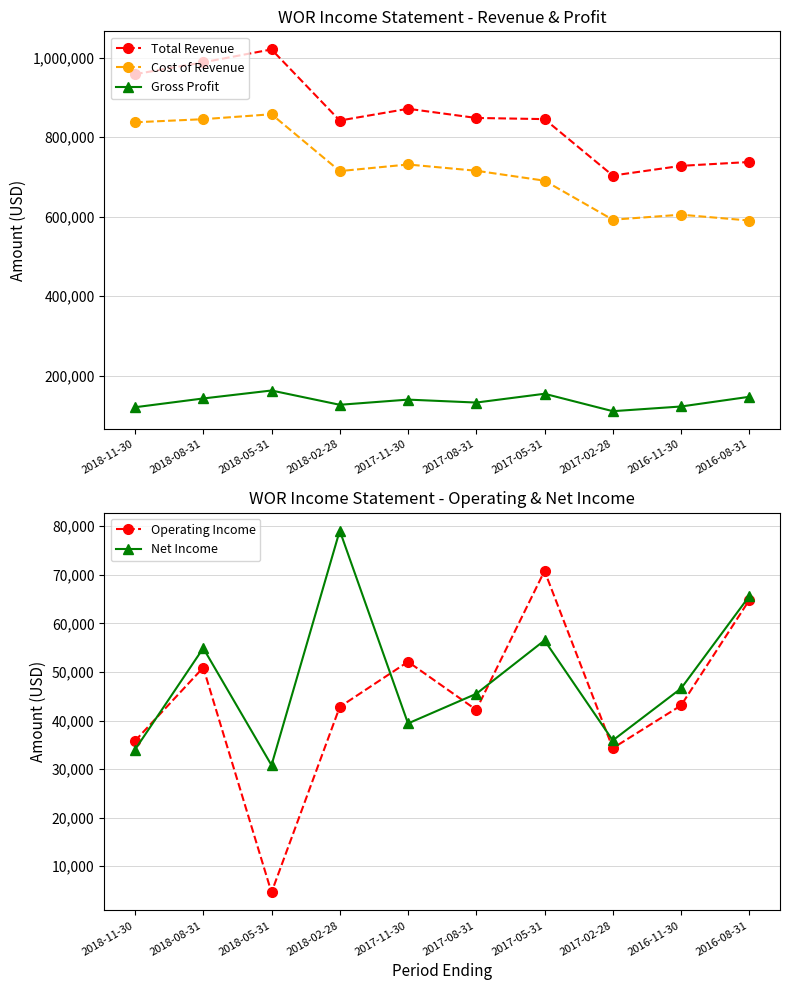

Which has a higher value, 2017-05-31 or 2018-05-31?

2018-05-31